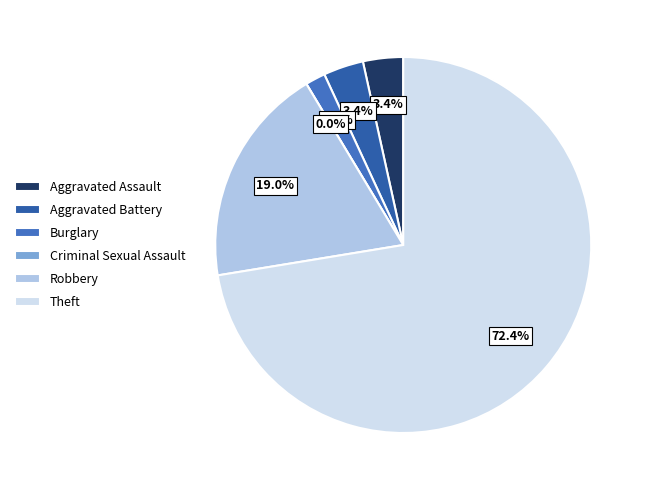

How many segments does this pie chart have?

6